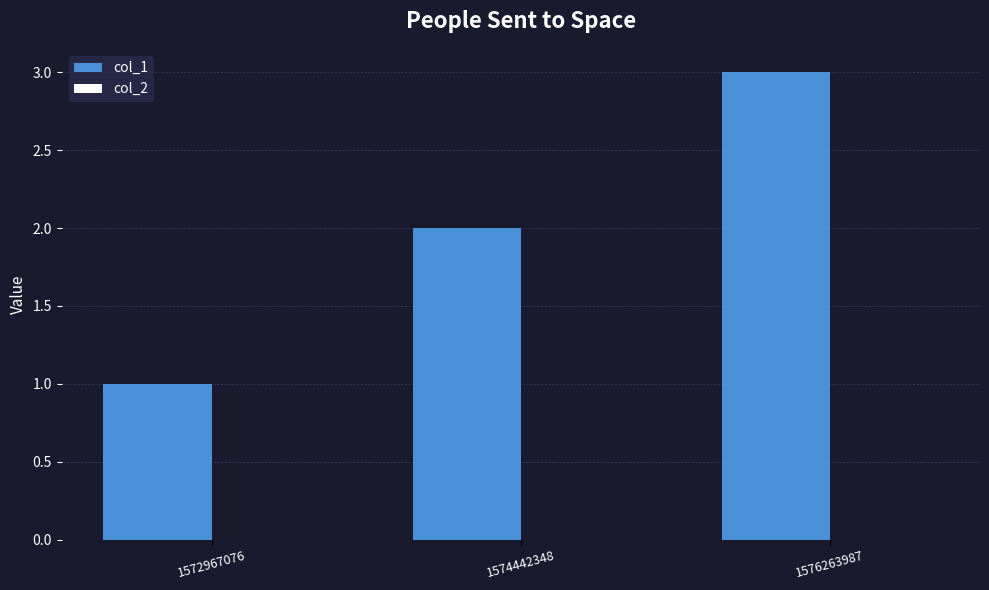

Rank the categories by value from lowest to highest.

1572967076, 1574442348, 1576263987